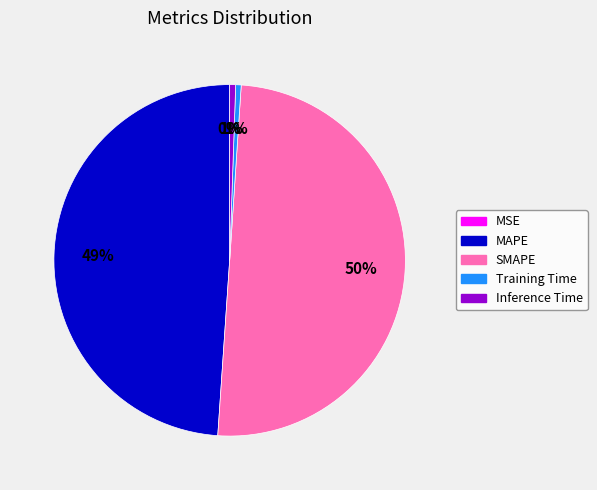

To the nearest percent, what portion does Inference Time represent?

1%